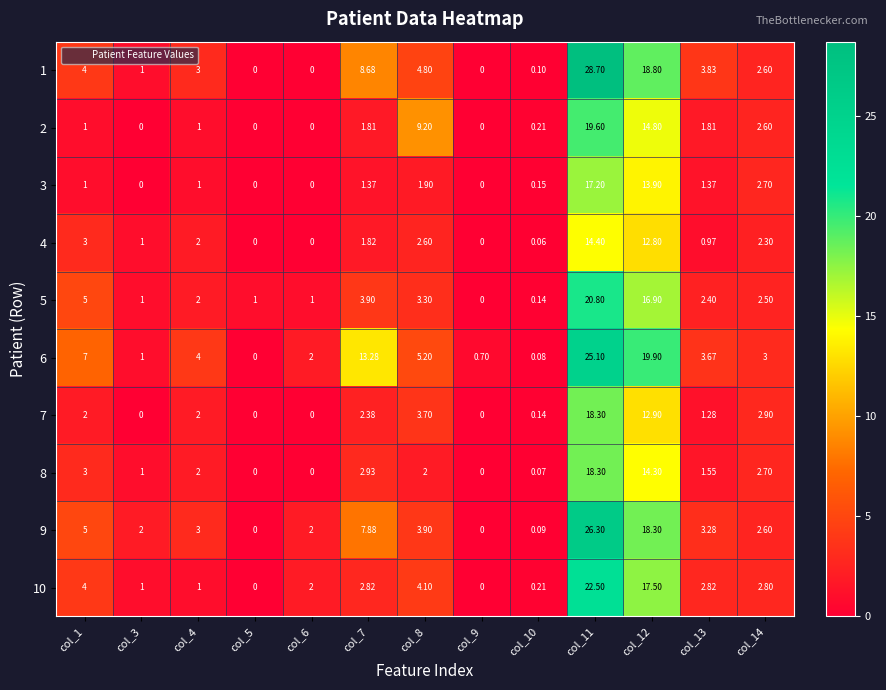

Is the value of 3 at col_4 greater than the value of 7 at col_10?

Yes